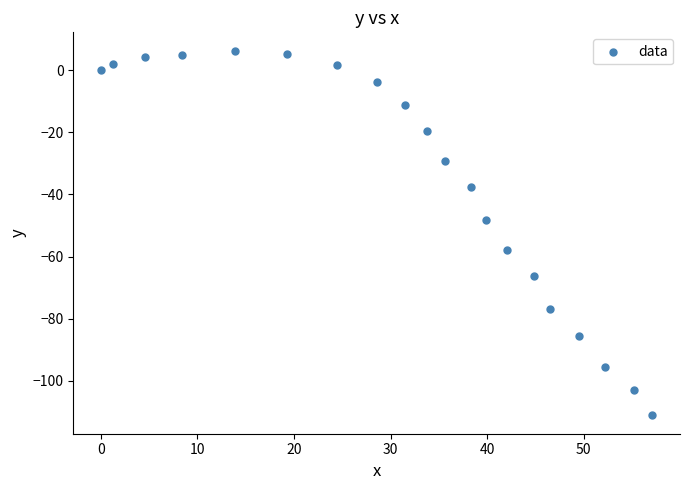

What is the range of Y values (max minus min)?

117.4